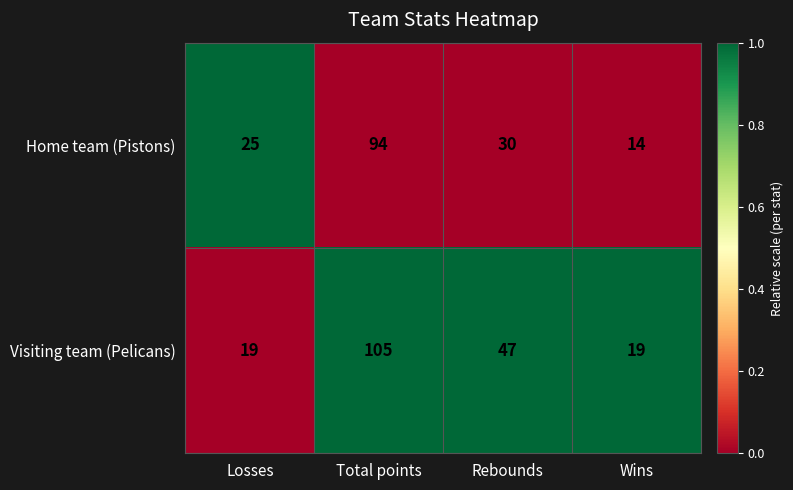

What is the average value of the Visiting team (Pelicans) series?

48